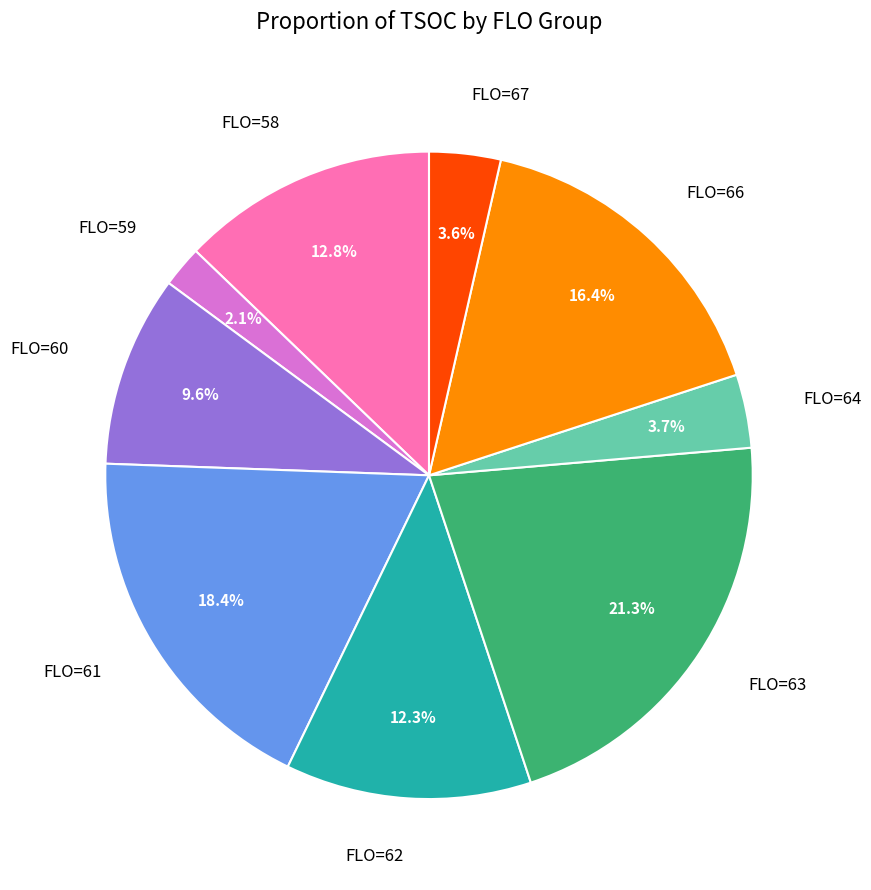

Does any single category account for the majority?

No